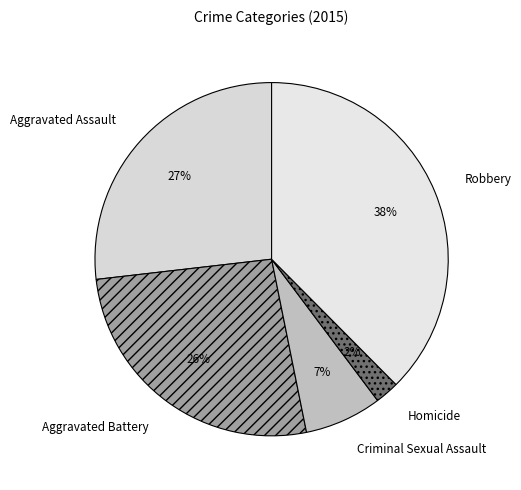

Combined, do Criminal Sexual Assault and Aggravated Assault account for over 50%?

No